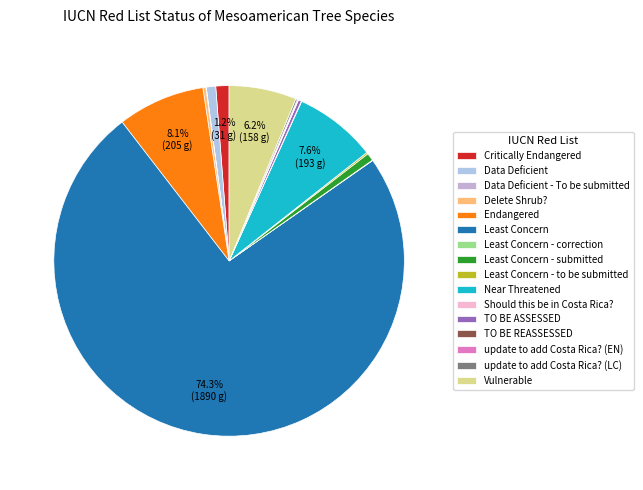

True or false: Least Concern - to be submitted accounts for 13% of the total.

False